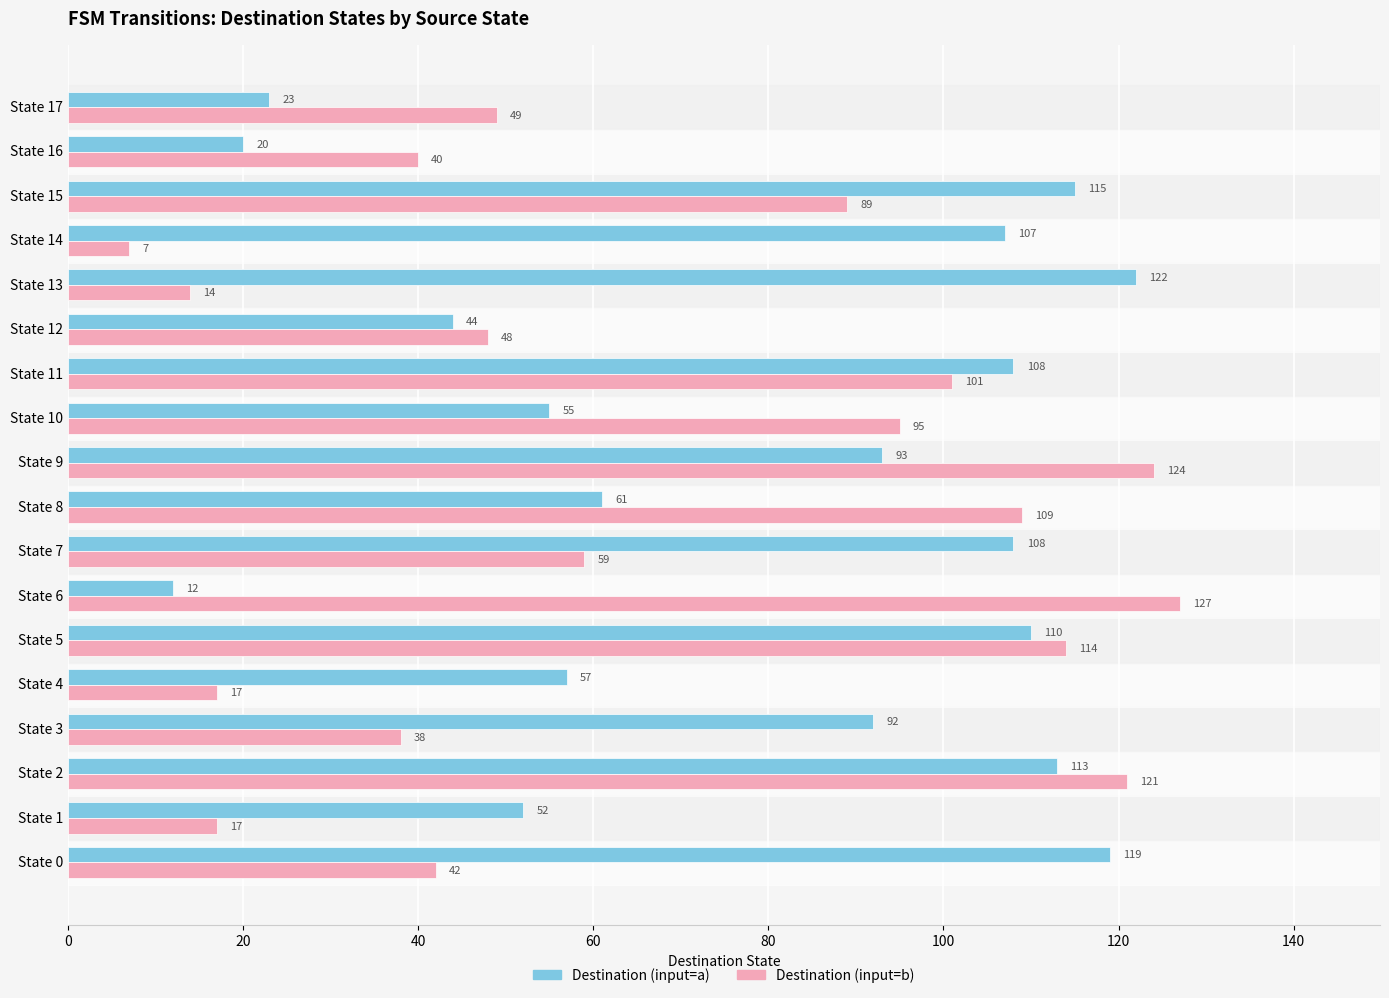

Count the number of data series in this chart.

2